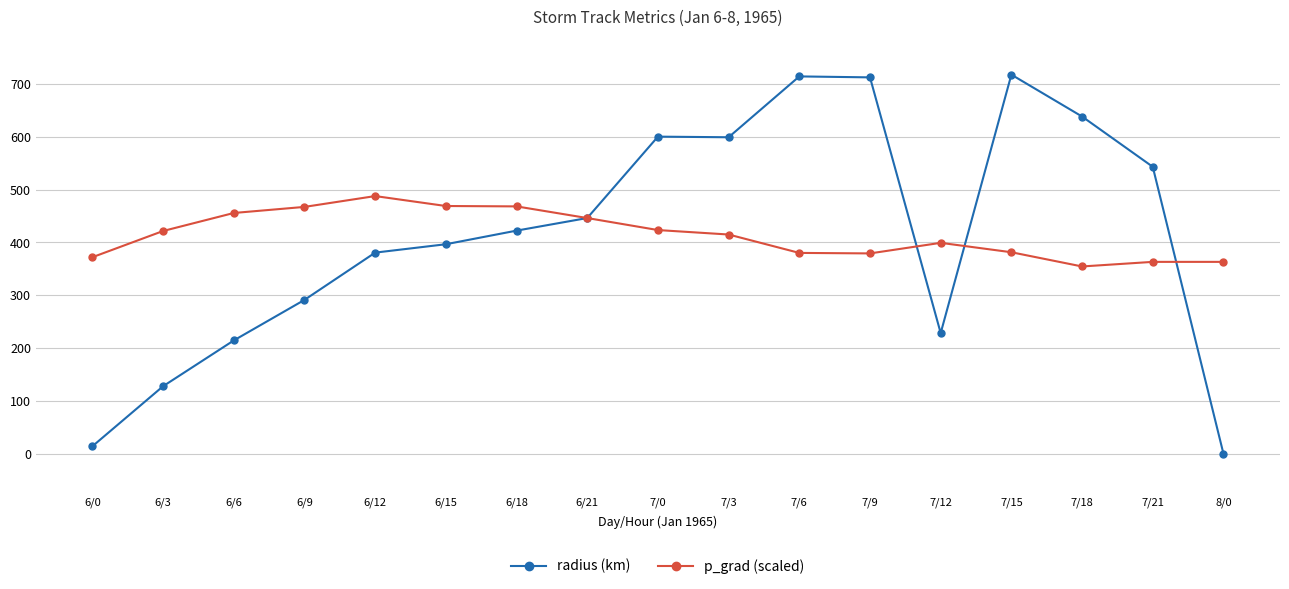

Does the chart display data point markers on the line(s)?

Yes